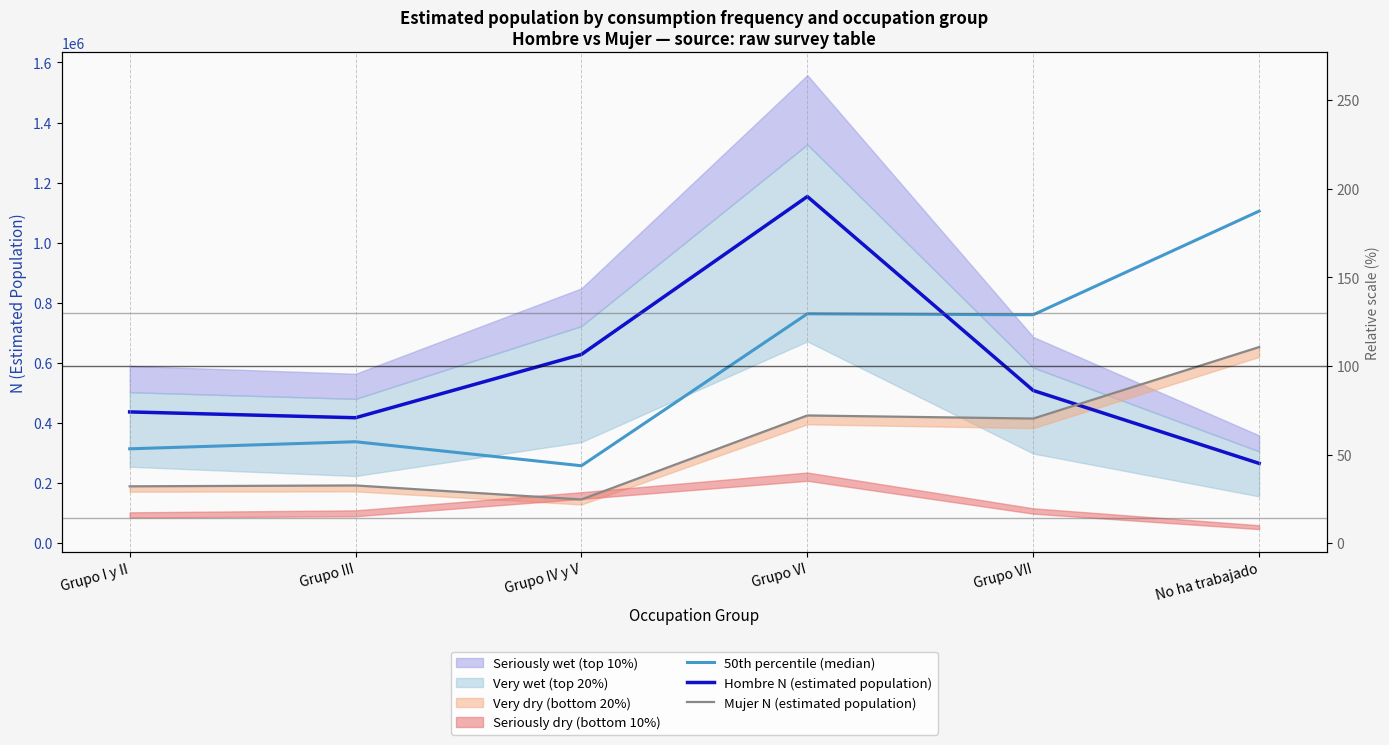

What is the difference between the 50th percentile (median) values at Grupo VII and Grupo III?

422467